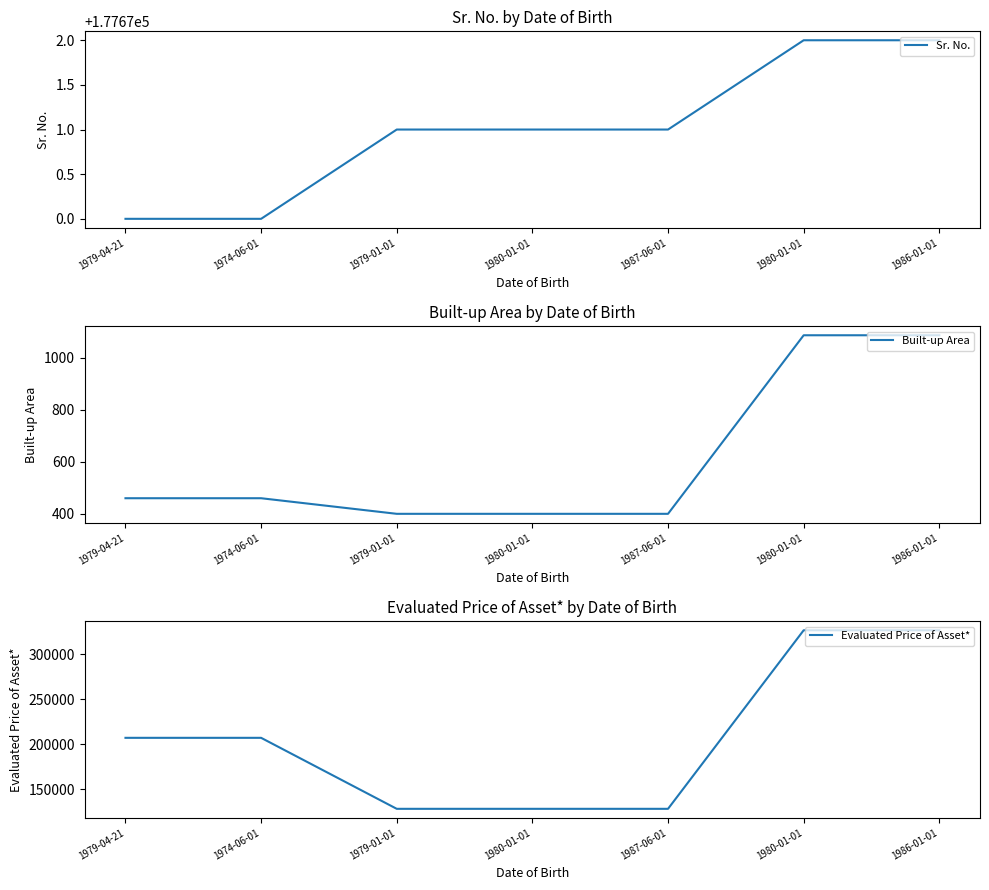

Which label corresponds to the smallest value in the chart?

1979-01-01